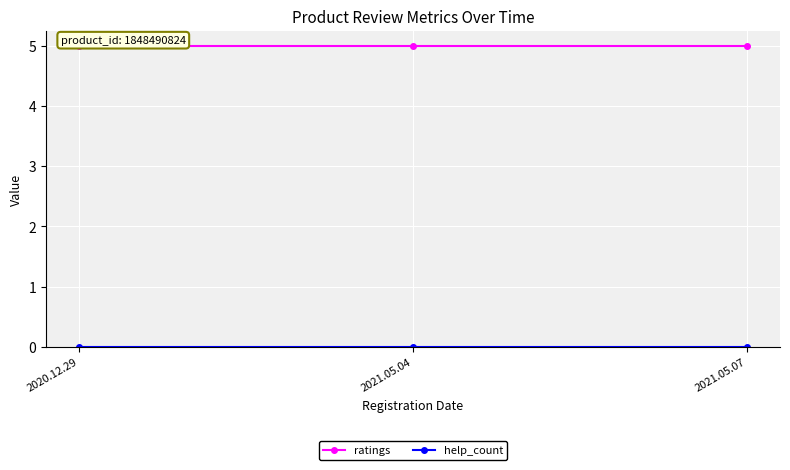

What is the total value across all series at 2021.05.04?

5